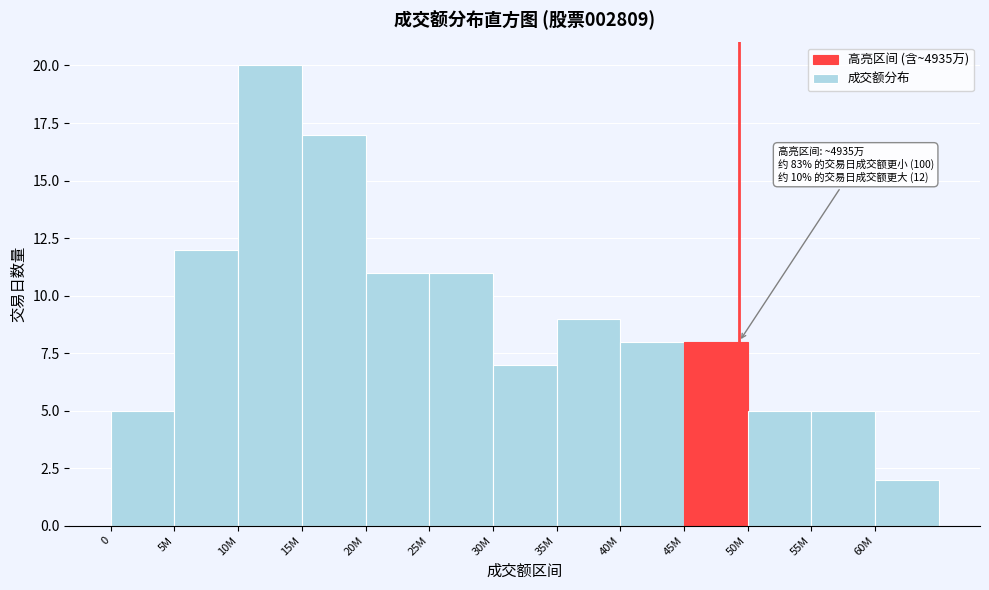

Reading left to right, list all the values displayed in this chart.

5	12	20	17	11	11	7	9	8	8	5	5	2